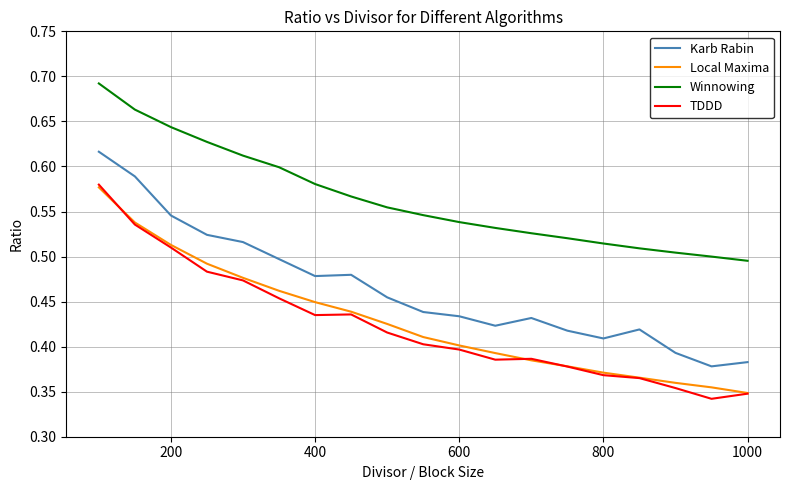

True or false: TDDD and Karb Rabin cross at least once.

False